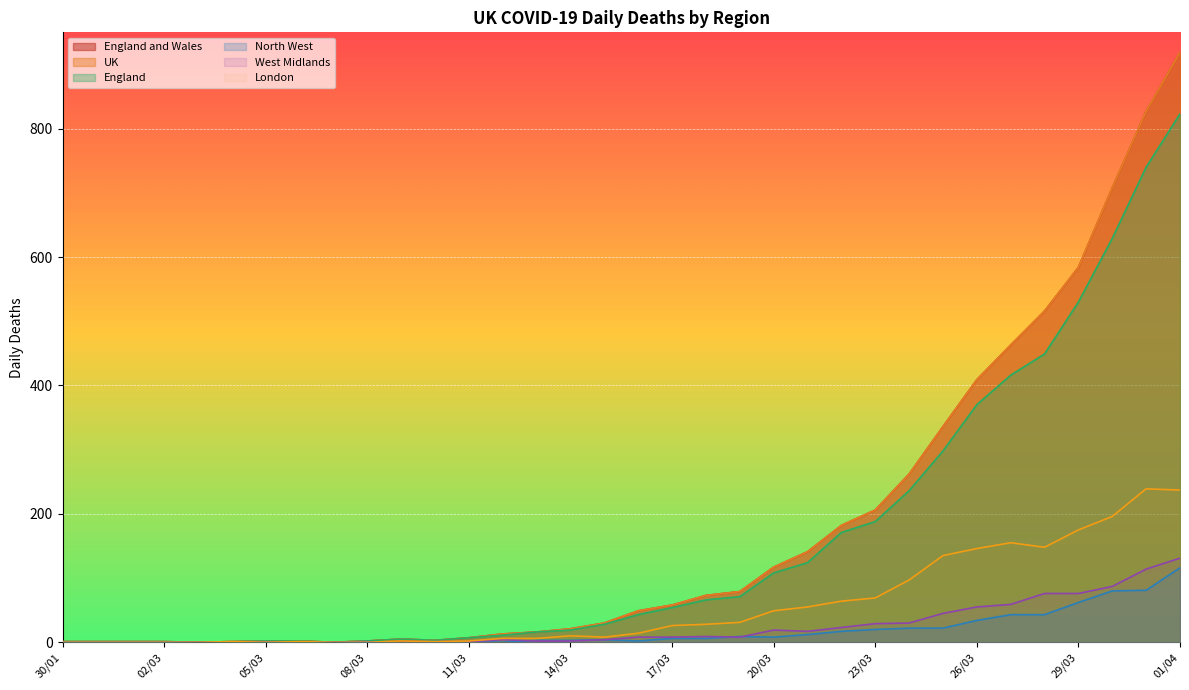

Reading left to right, extract all data points from this chart.

England and Wales: 1	1	1	1	0	1	2	2	0	2	5	3	7	13	16	21	30	49	58	73	79	117	141	182	206	262	336	409	463	516	584	708	827	919
UK: 1	1	1	1	0	1	2	2	0	2	5	3	7	13	16	21	30	49	58	73	79	117	141	182	206	262	336	409	463	516	584	708	827	919
England: 1	1	1	1	0	1	2	2	0	2	5	3	7	11	16	19	28	43	54	66	71	108	124	171	188	236	298	370	416	449	530	629	740	823
North West: 0	0	0	0	0	0	0	0	0	1	0	0	1	0	3	3	4	2	6	6	9	8	12	17	20	22	22	34	43	43	62	80	81	116
West Midlands: 0	0	0	0	0	0	0	0	0	0	1	1	1	4	2	2	4	8	8	9	8	19	17	23	29	30	45	55	59	76	76	87	114	131
London: 0	0	0	0	0	1	0	1	0	0	2	1	2	6	6	10	8	14	26	28	31	49	55	64	69	97	135	146	155	148	175	196	239	237